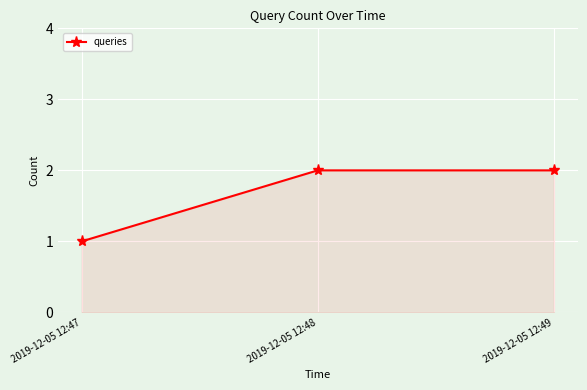

What is the value of the 2nd point from the left?

2